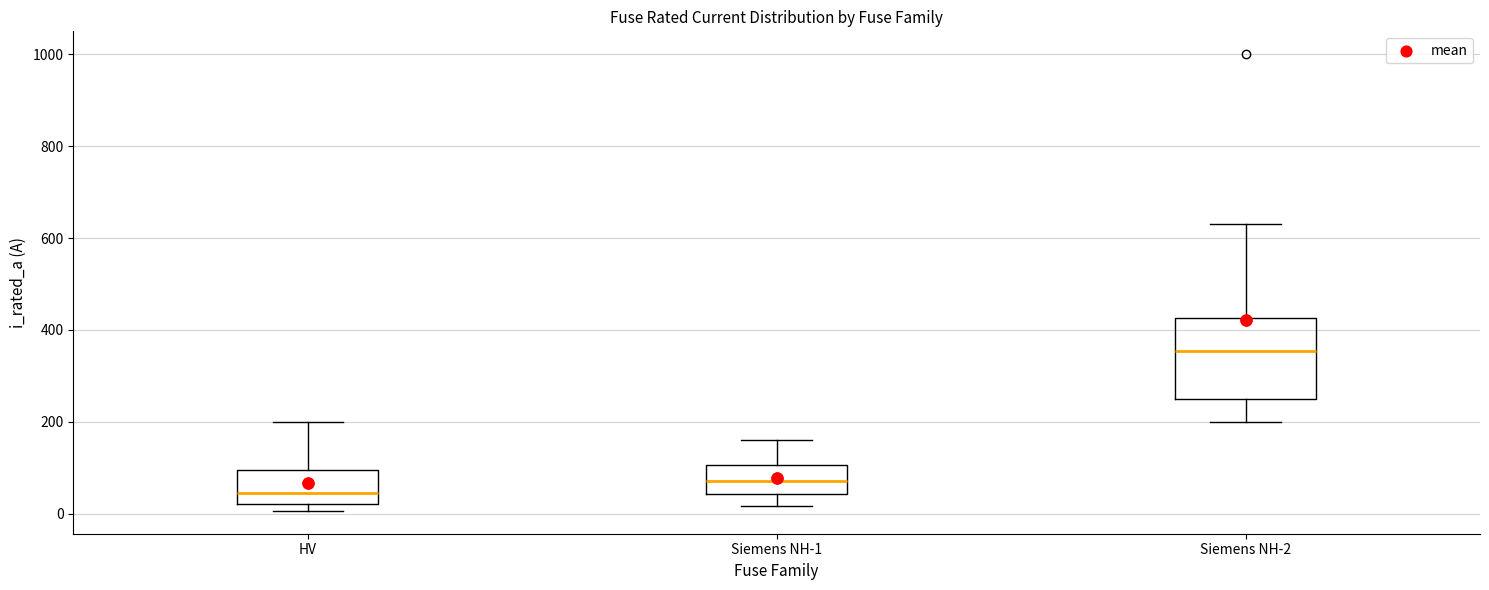

Reading left to right, transcribe this box plot: for each box, give where its median line is, the range the box spans, and where its two whiskers end, as read against the y-axis. The values are not printed on the chart, so give them approximately, as read against the axis.

HV: median 40, box 20 to 100, whiskers 0 to 200
Siemens NH-1: median 80, box 40 to 100, whiskers 20 to 160
Siemens NH-2: median 360, box 260 to 420, whiskers 200 to 640